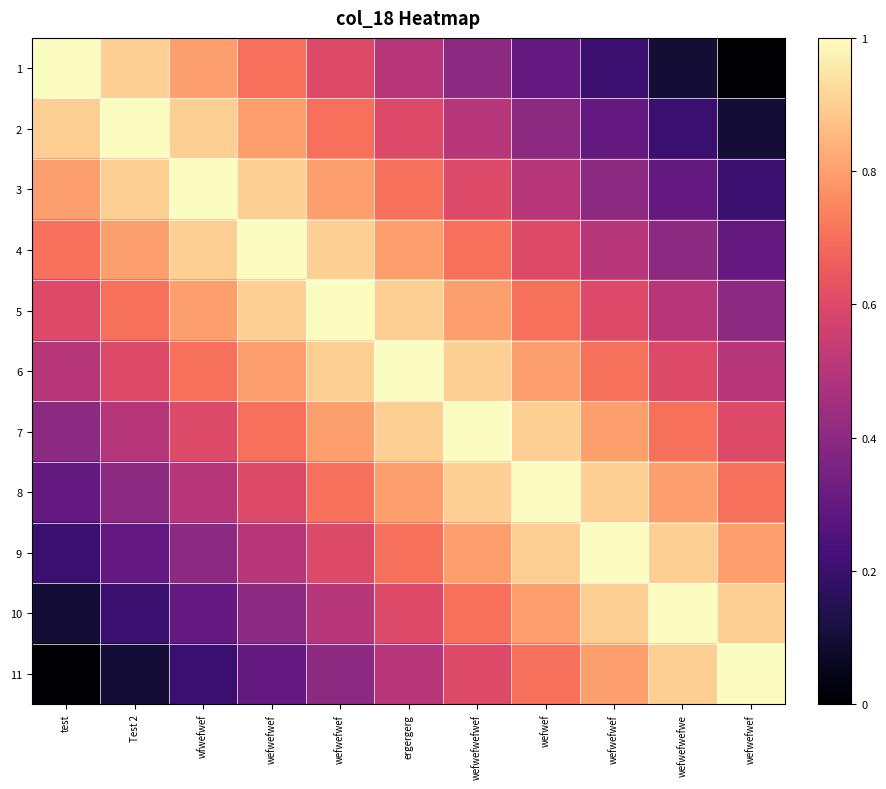

List the series in order of their peak value, highest first.

1, 2, 3, 4, 5, 6, 7, 8, 9, 10, 11